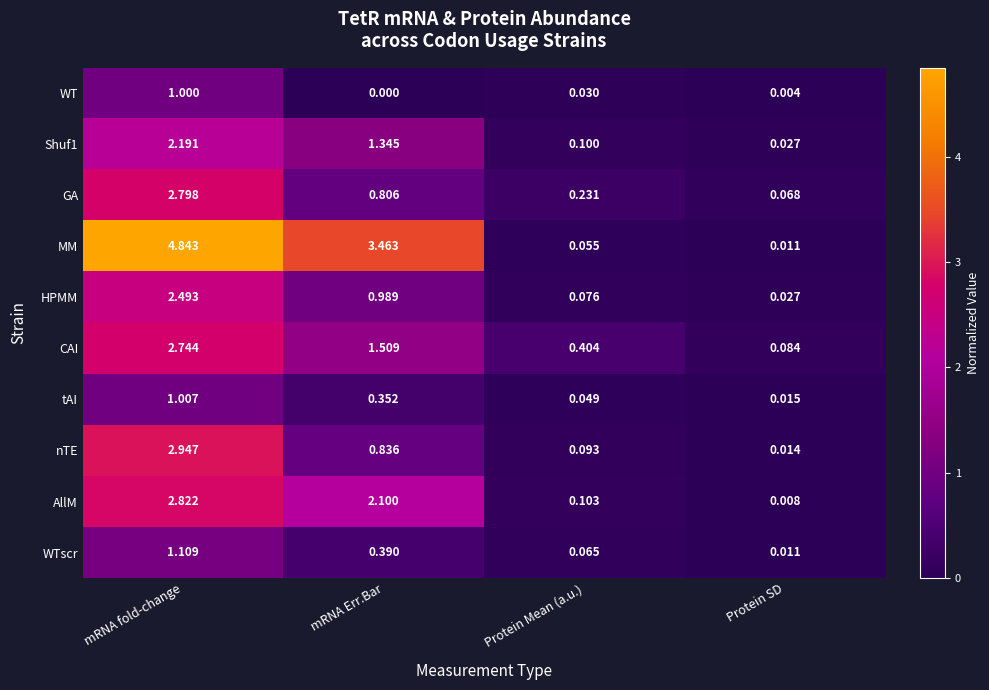

At which label is tAI closest to 0?

Protein SD